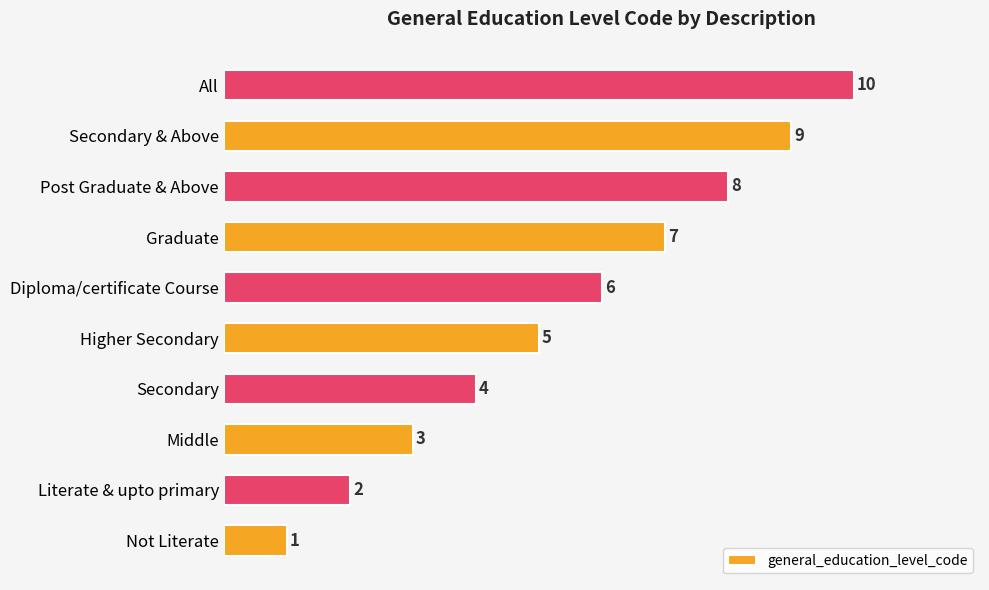

Where is the data nearest to the value 5?

Higher Secondary